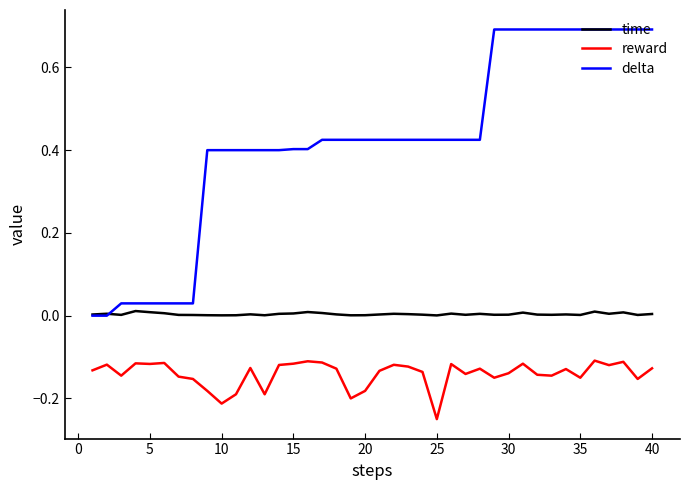

Rank the series by their maximum value, from highest to lowest.

delta, time, reward